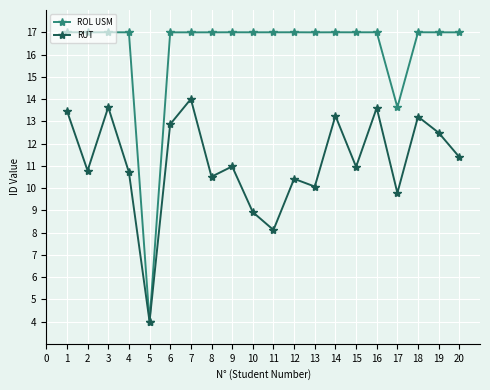

How many interior local valleys does the RUT series have?

7